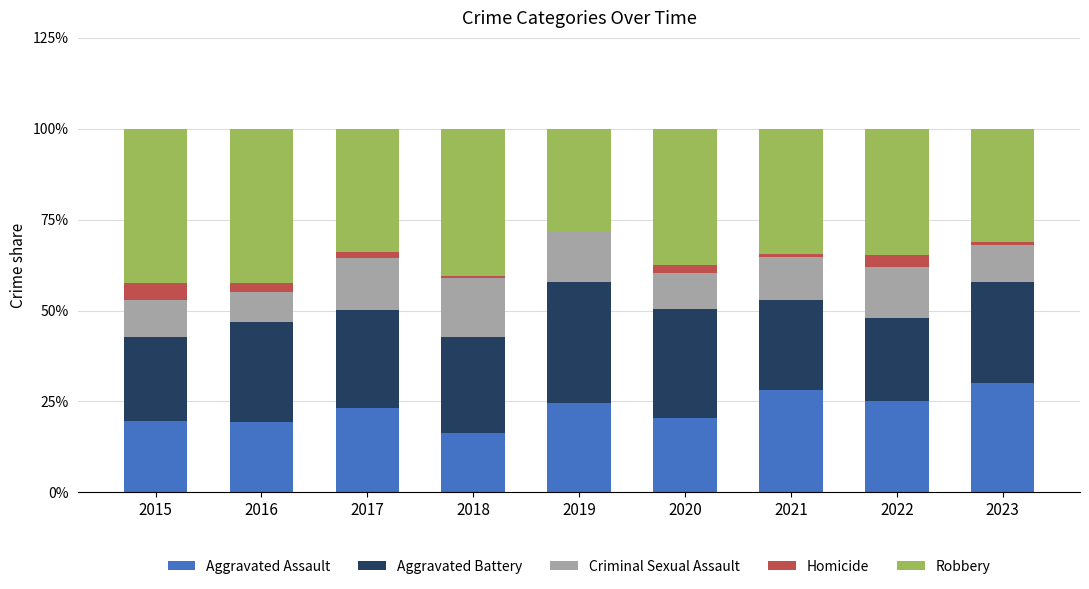

Are the bars horizontal?

No